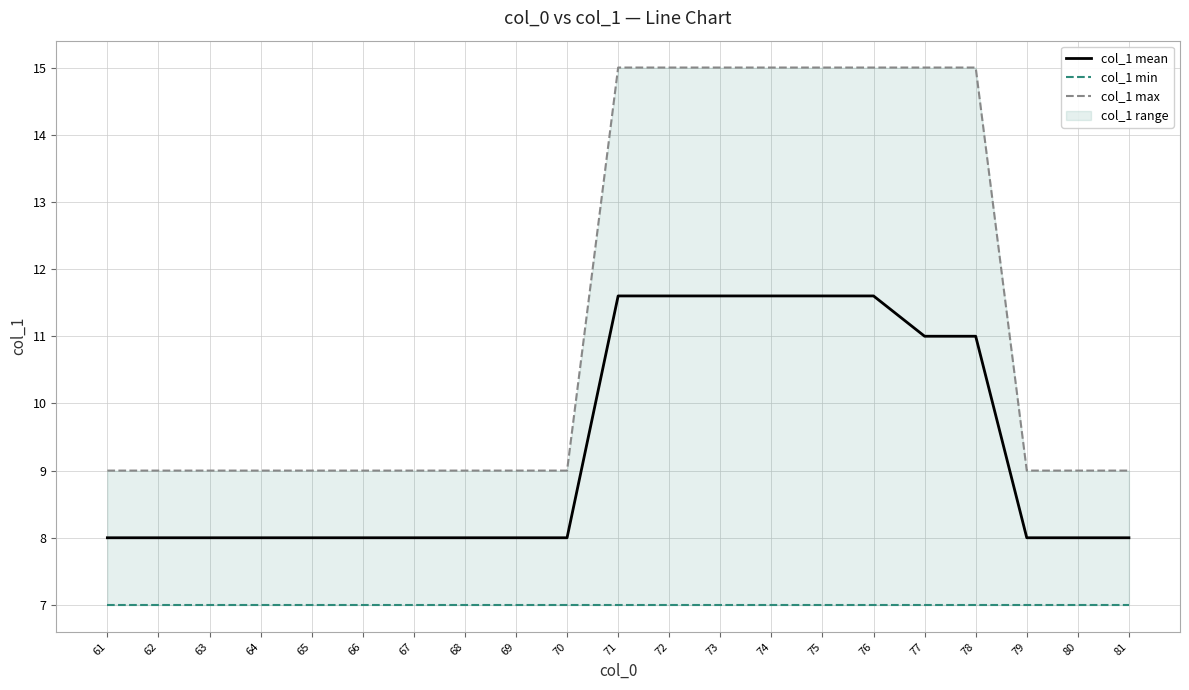

What is the minimum value for col_1 min?

7.0